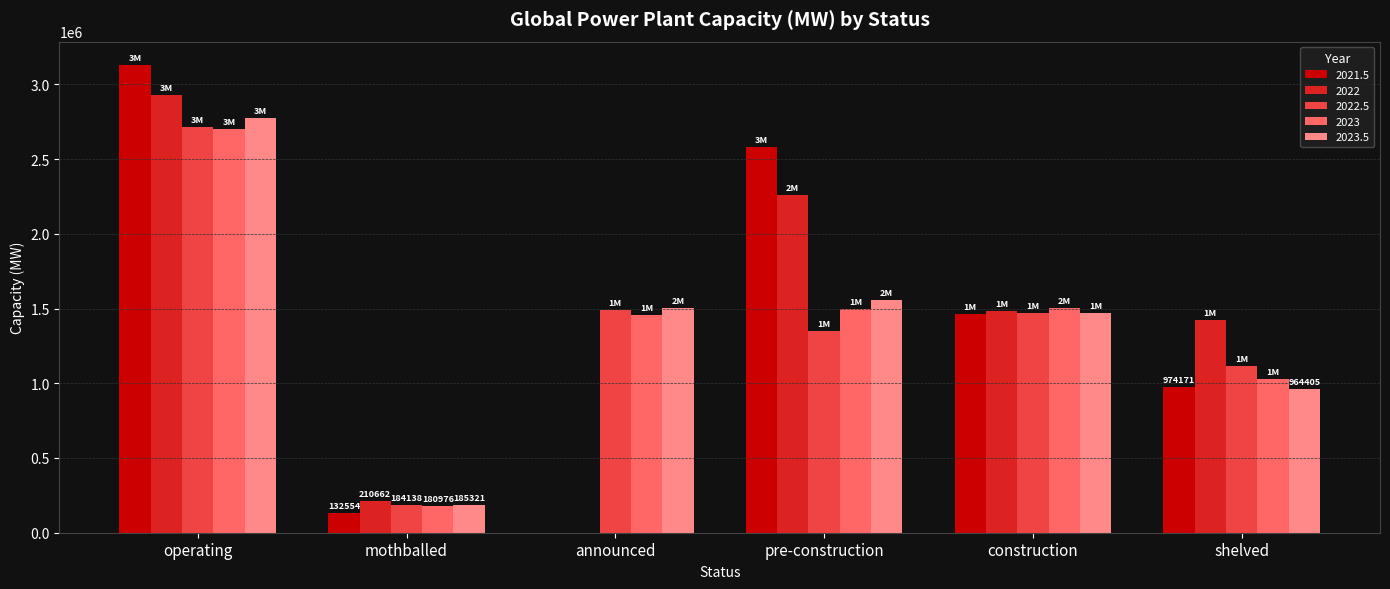

What is the sum of all 2022.5 values?

8314872.0